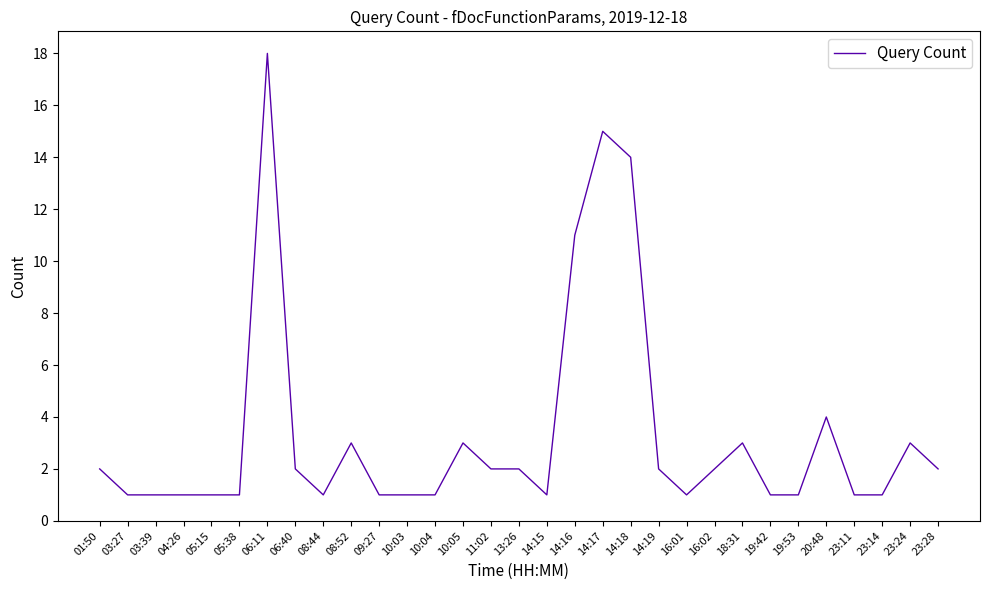

How many lines are shown in the chart?

1